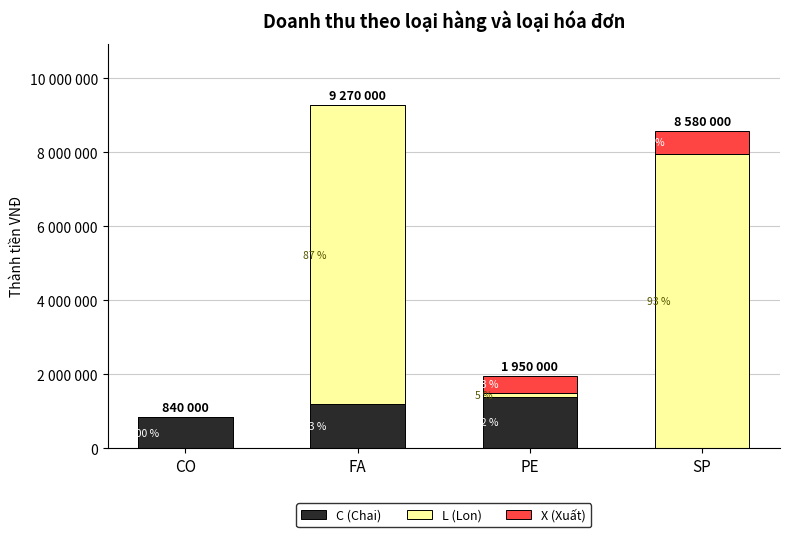

Between FA and PE, which series saw the biggest shift?

L (Lon)